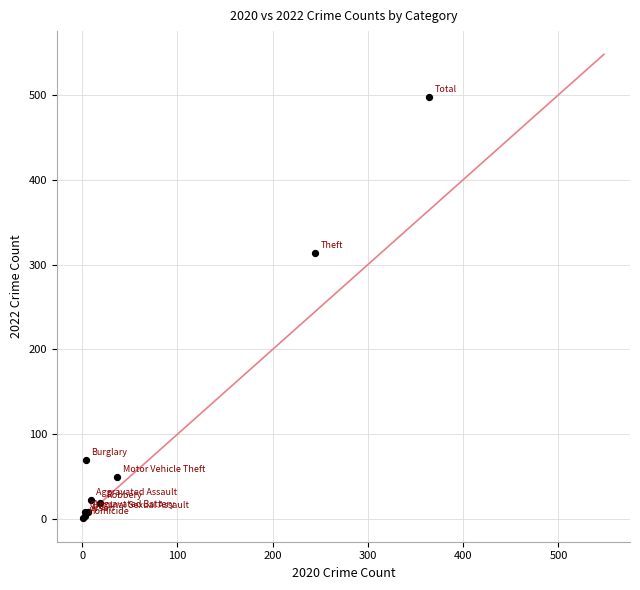

What Y value in the scatter plot is closest to 249?

314